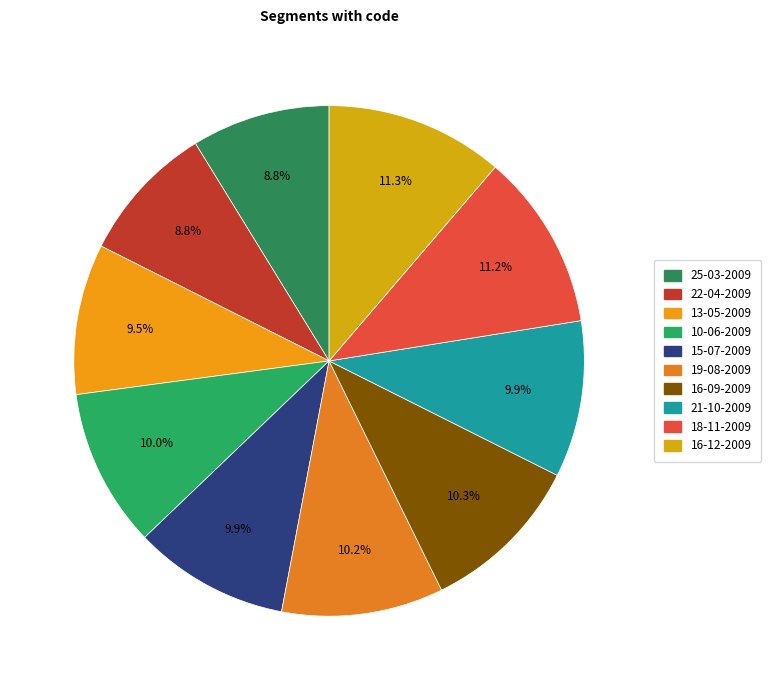

What percentage is the 10-06-2009 slice, to the nearest percent?

10%